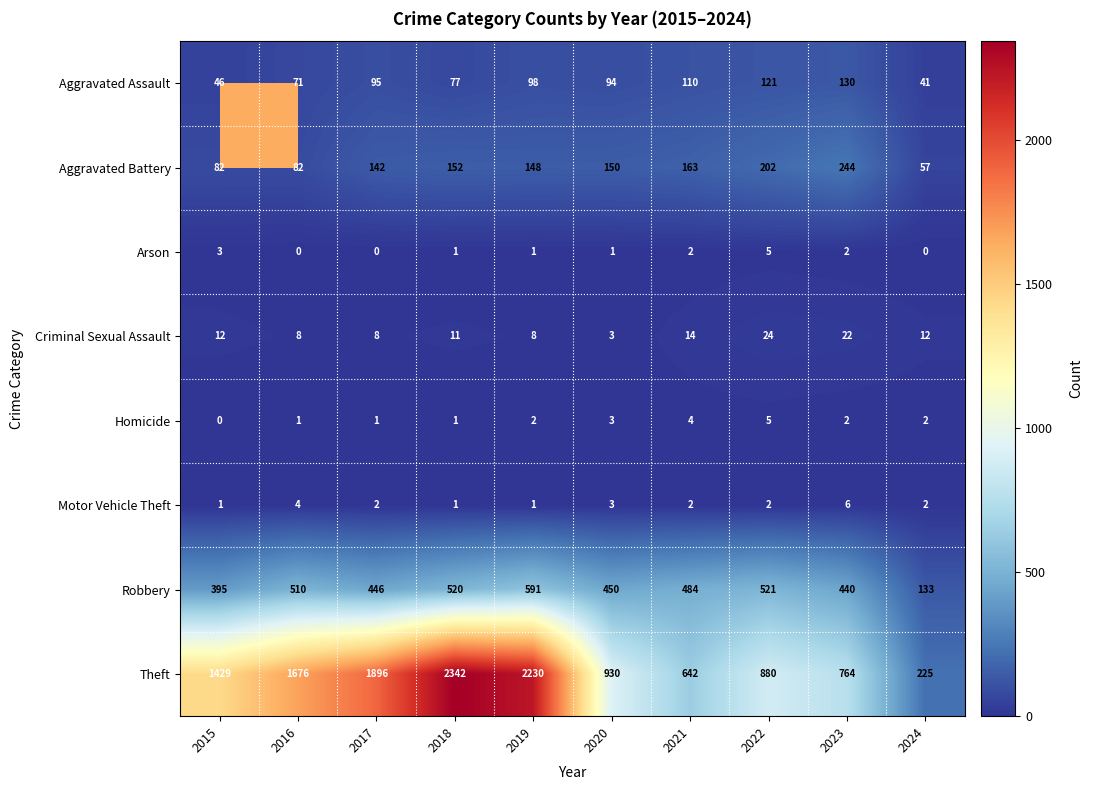

At how many categories does at least one series exceed 731?

8